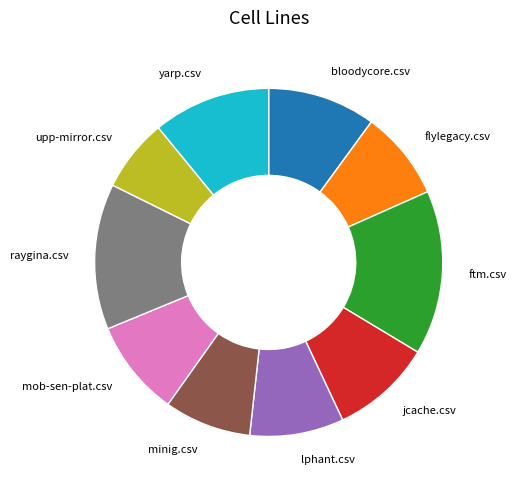

Between yarp.csv and mob-sen-plat.csv, which is larger?

yarp.csv